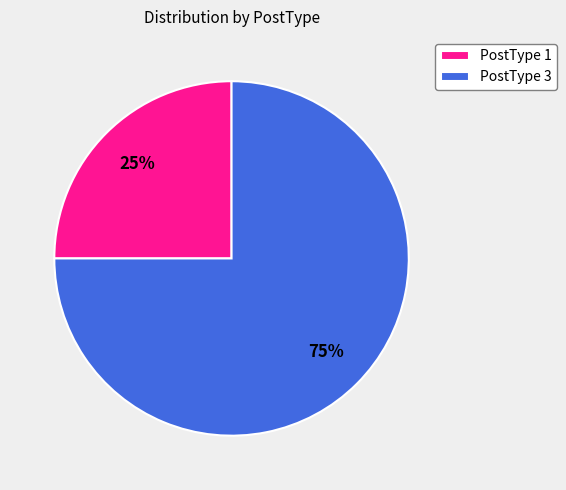

Which slice represents more than half of the pie?

PostType 3